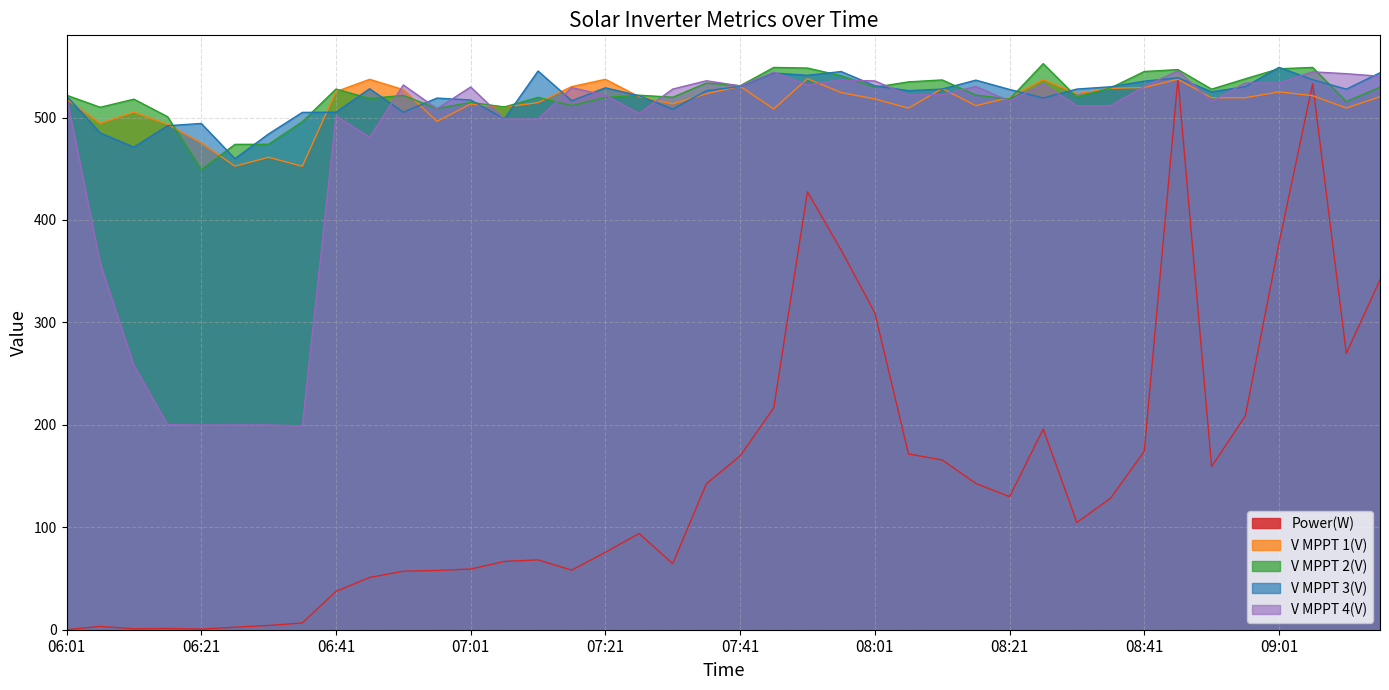

How many lines are shown in the chart?

5